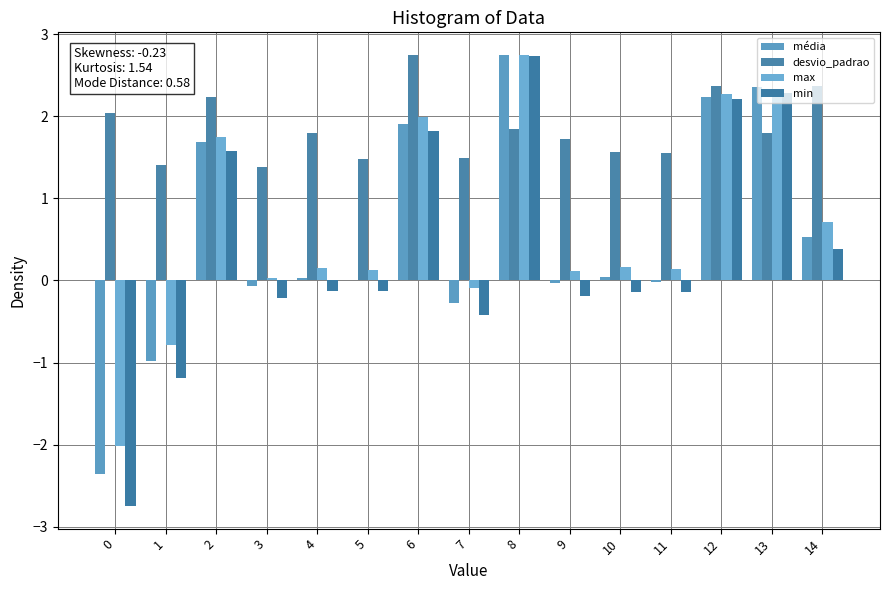

The média series shows 0.0 at 4. True or false?

False